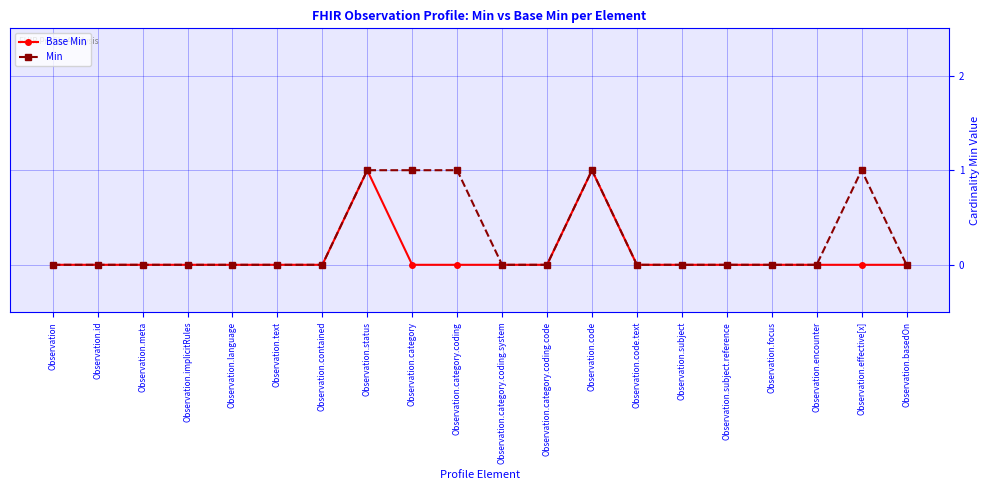

The value of Base Min at Observation.subject.reference is 0. True or false?

True